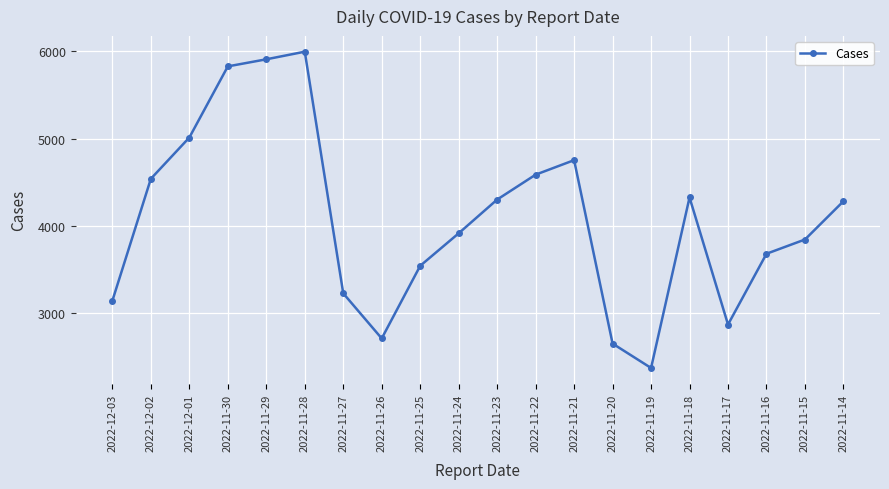

Where does the data first go above 4284?

2022-12-02